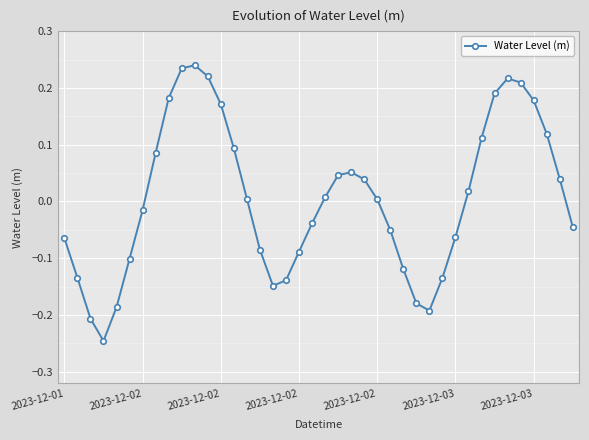

Count the number of categories in the chart.

40